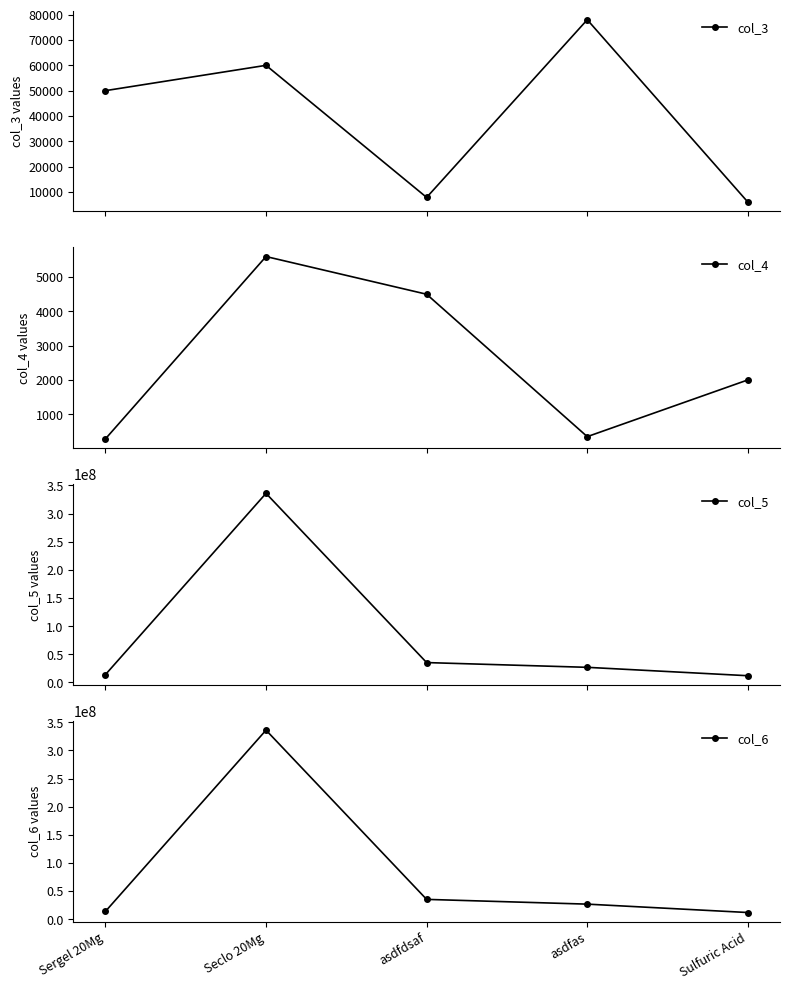

Which has a higher value, asdfas or Sergel 20Mg?

asdfas